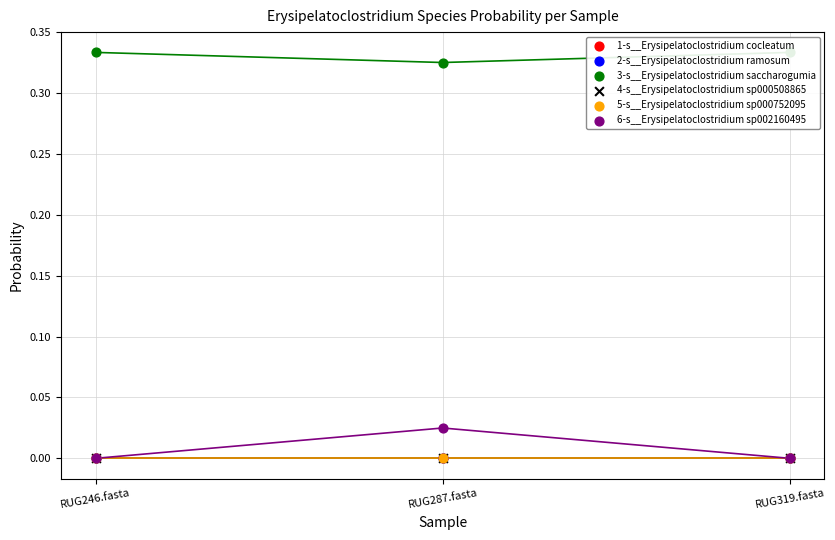

Which series contains the lowest Y value?

1-s__Erysipelatoclostridium cocleatum